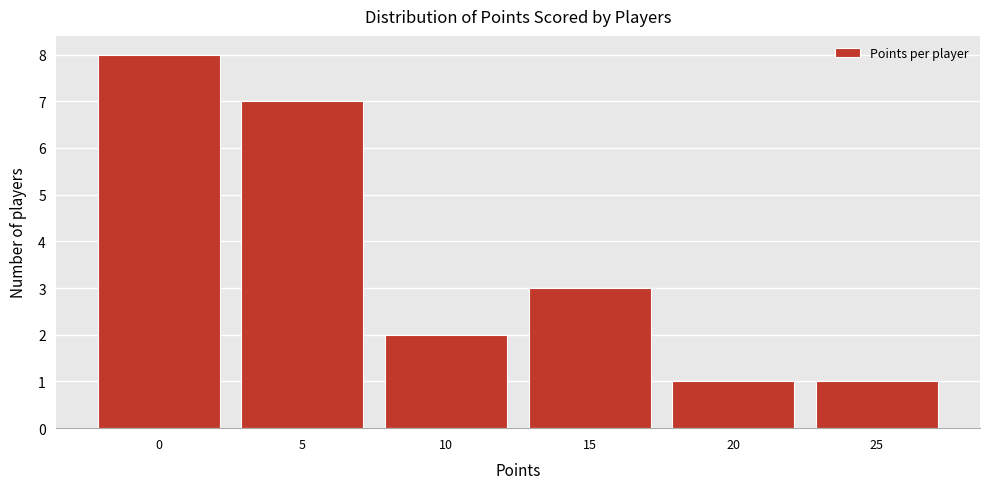

Reading left to right, extract all data points from this chart.

8	7	2	3	1	1